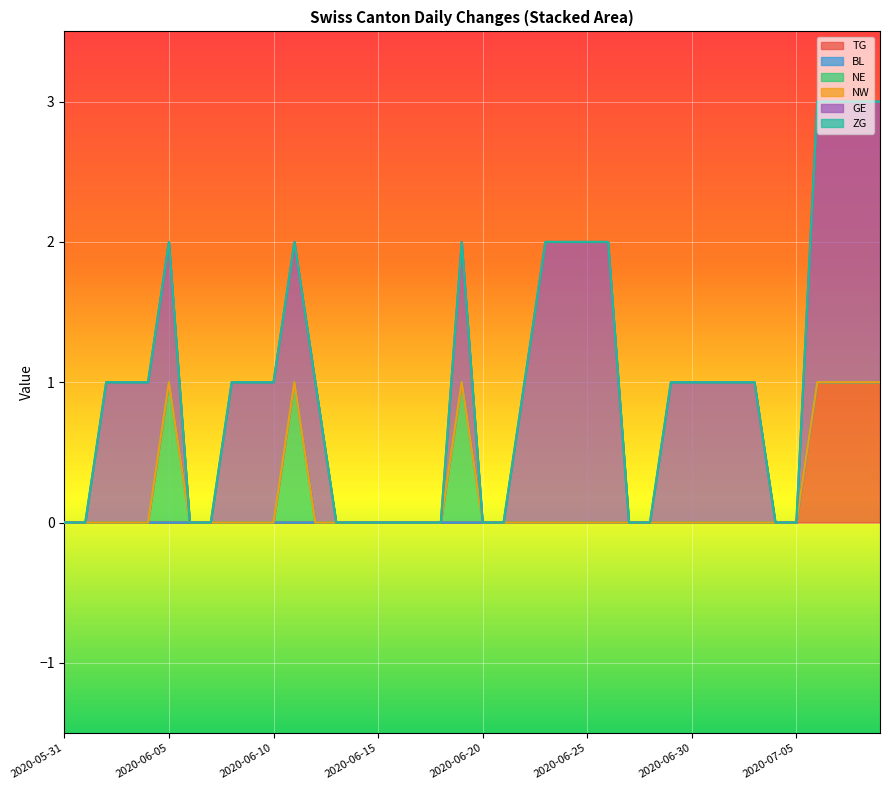

What is the label of the 22nd point from the left?

2020-06-21